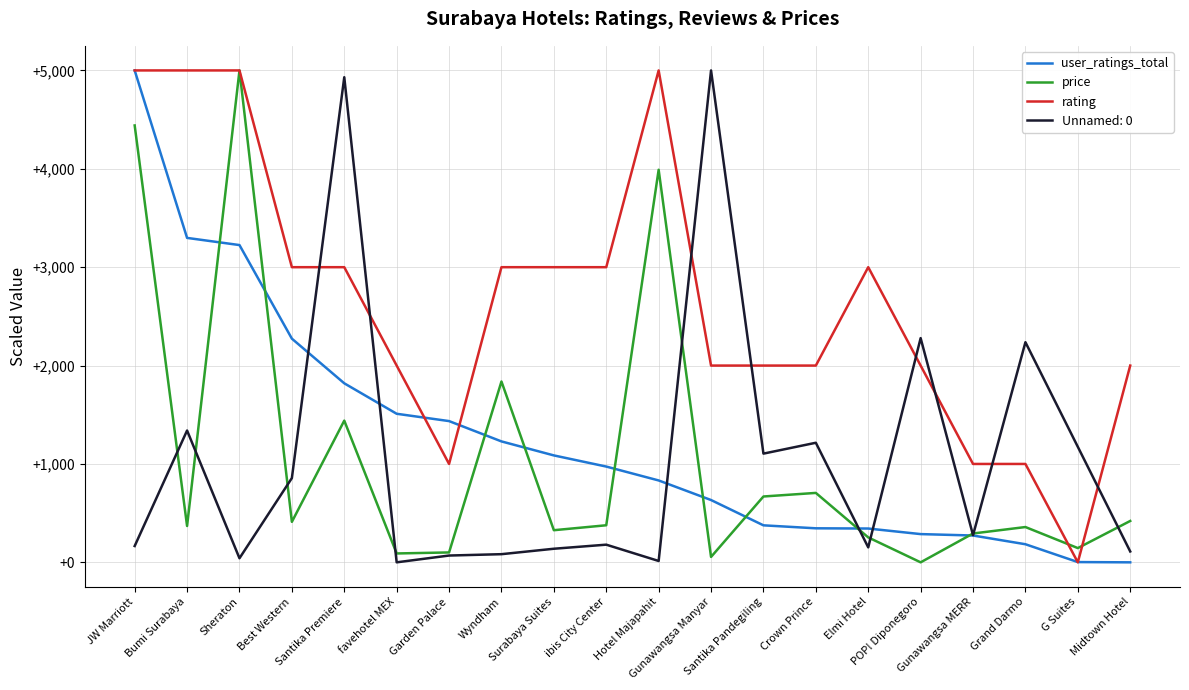

What is the highest value of the price series?

5000.0